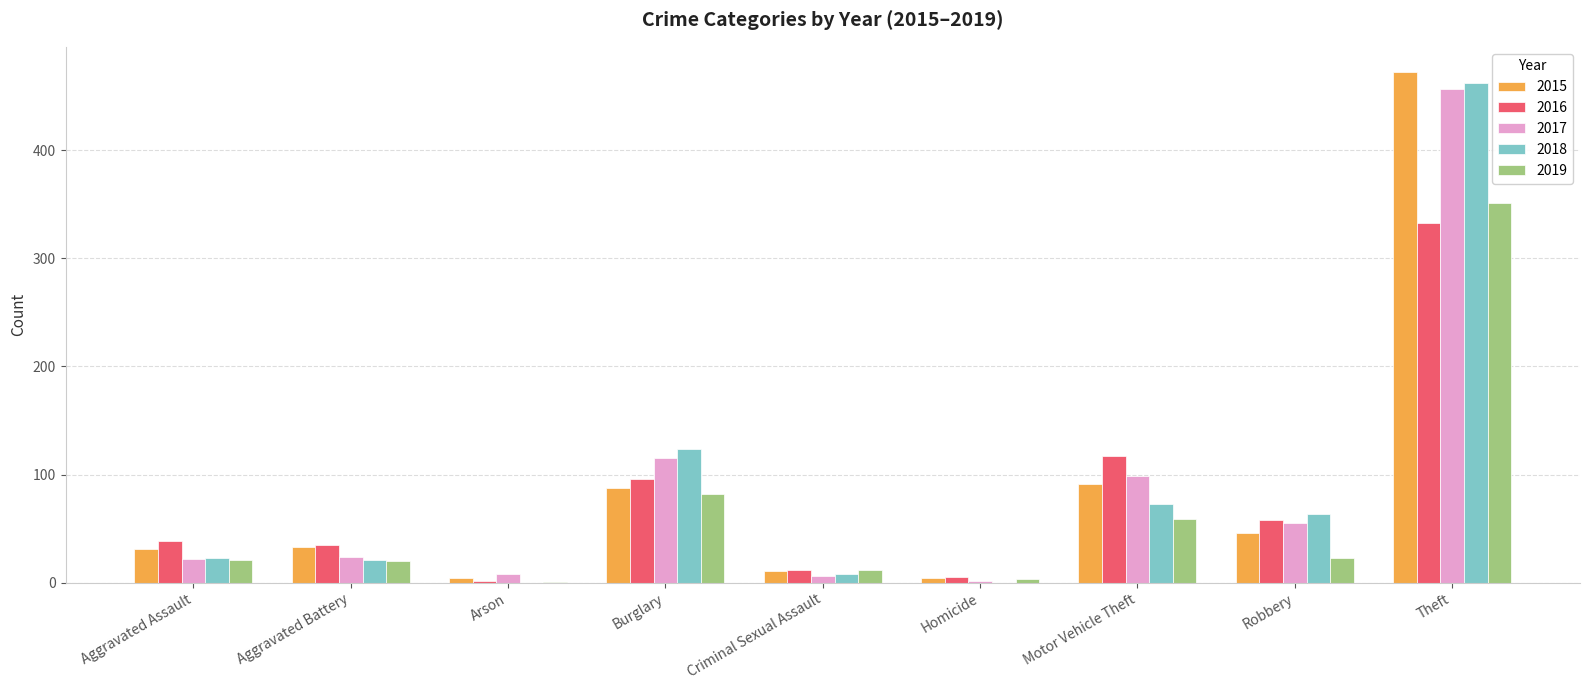

Where is 2018 nearest to the value 231?

Burglary